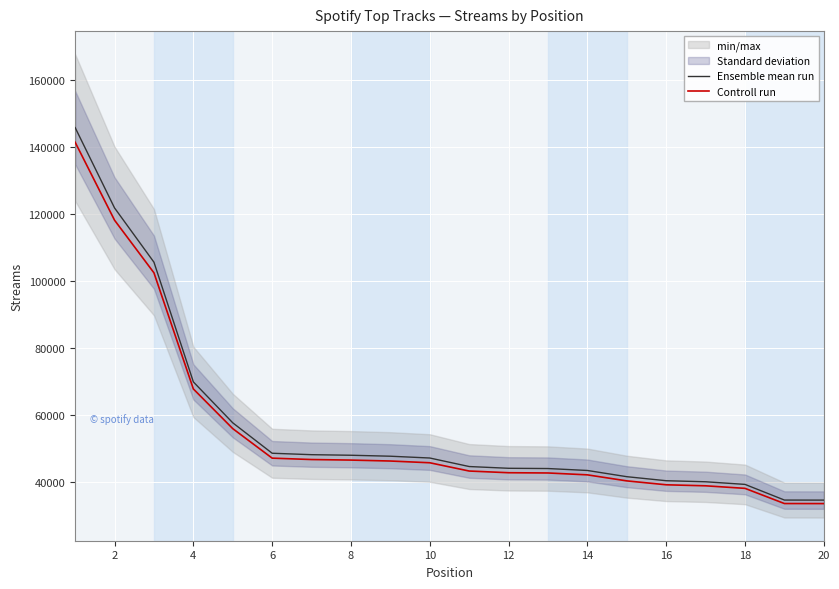

What is the maximum value for Controll run?

141513.3